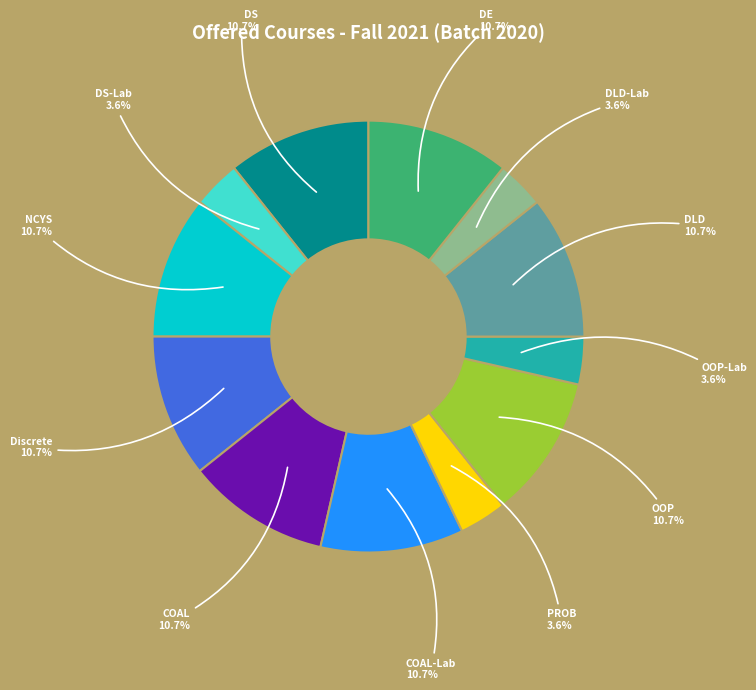

How many slices are in this pie chart?

12